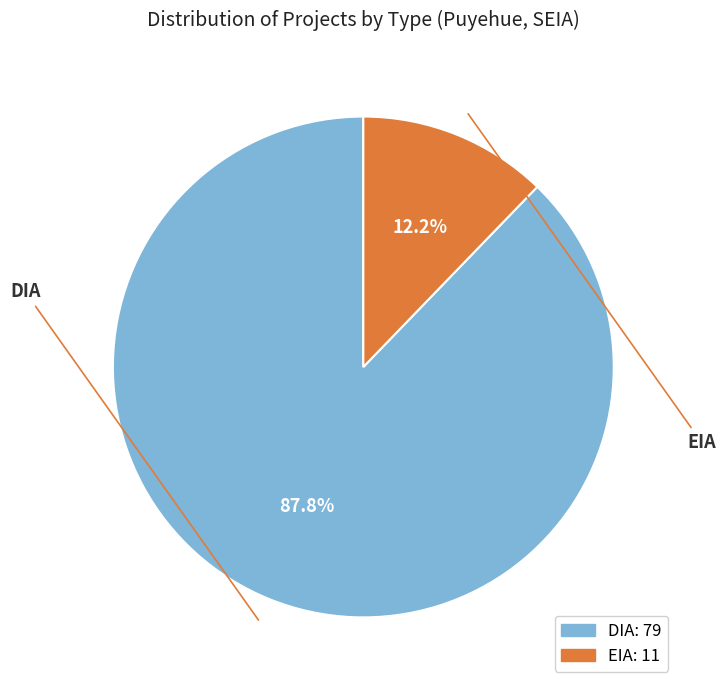

Rank the categories by value from highest to lowest.

DIA, EIA